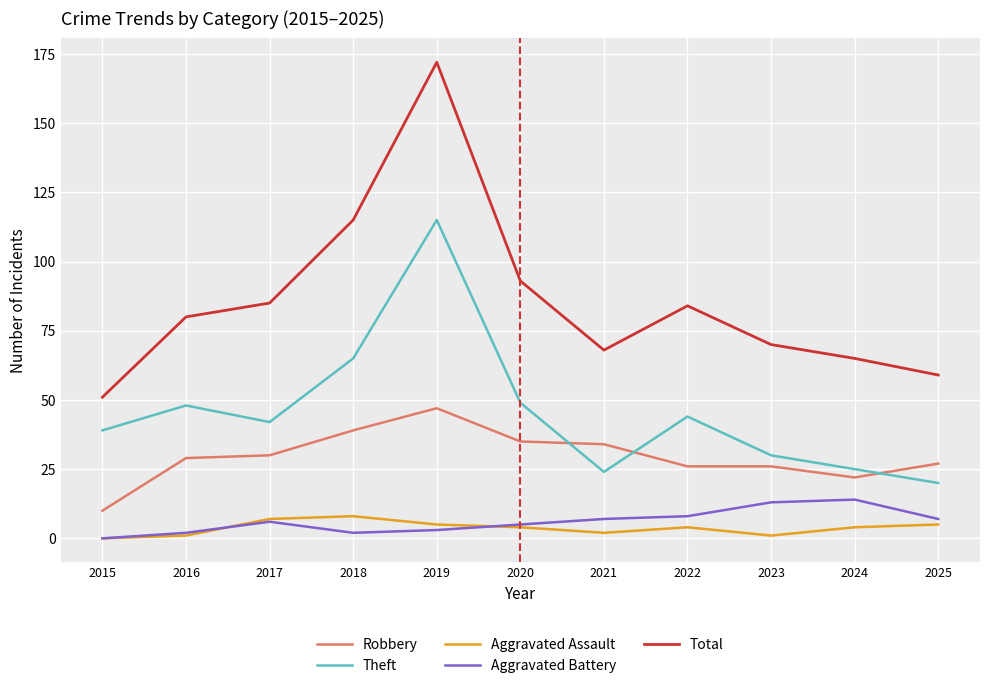

What is the sum of all Total values?

942